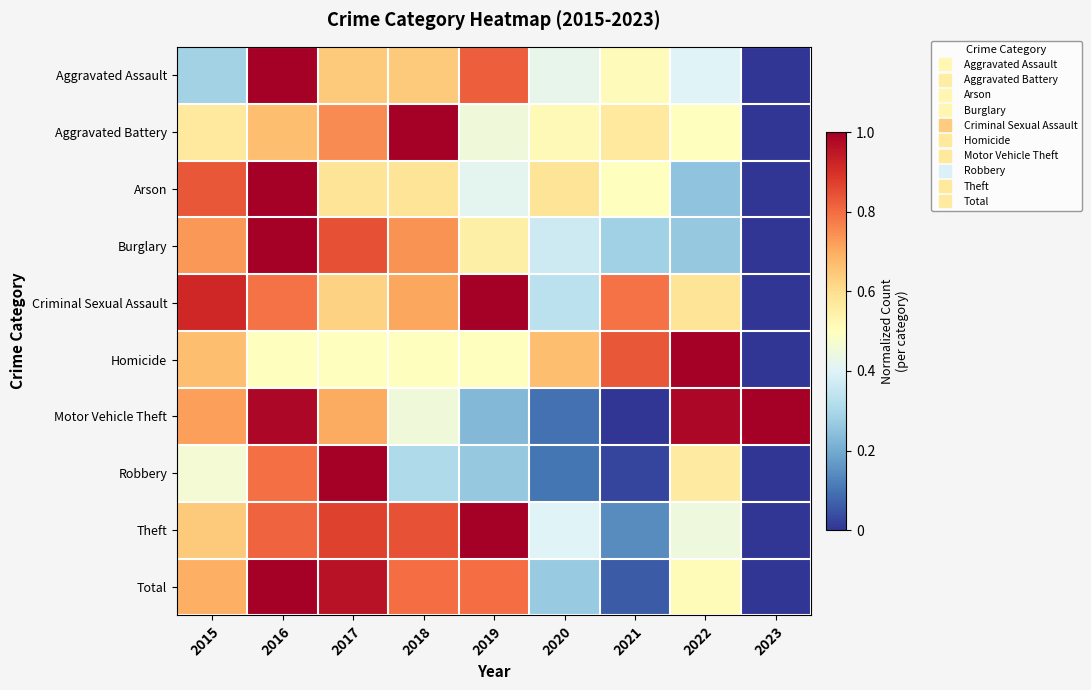

At how many categories does at least one series exceed 0?

9